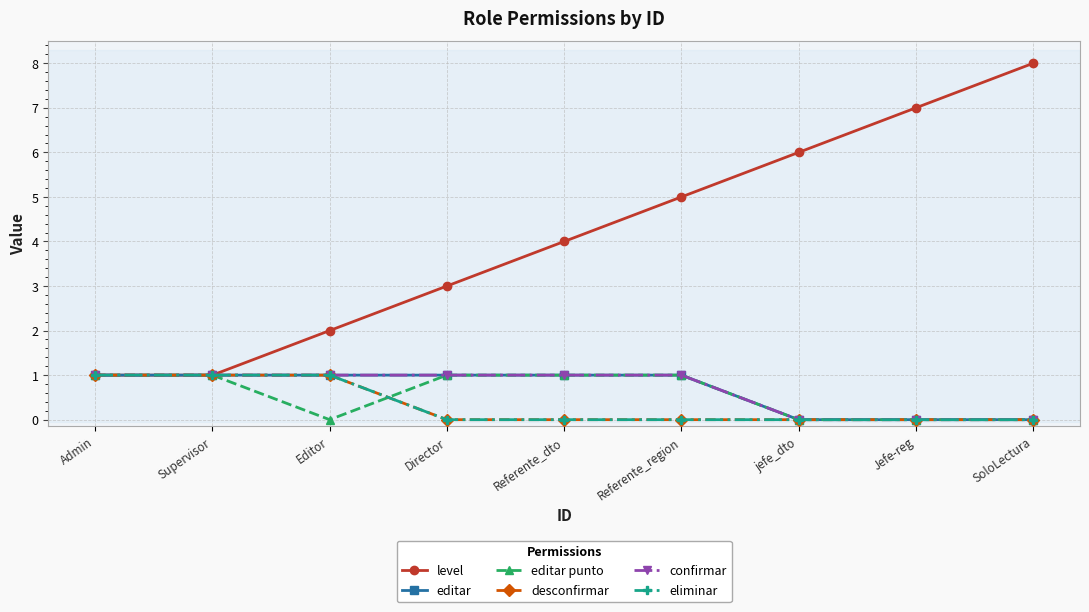

Between Editor and Referente_region, which series saw the biggest shift?

level